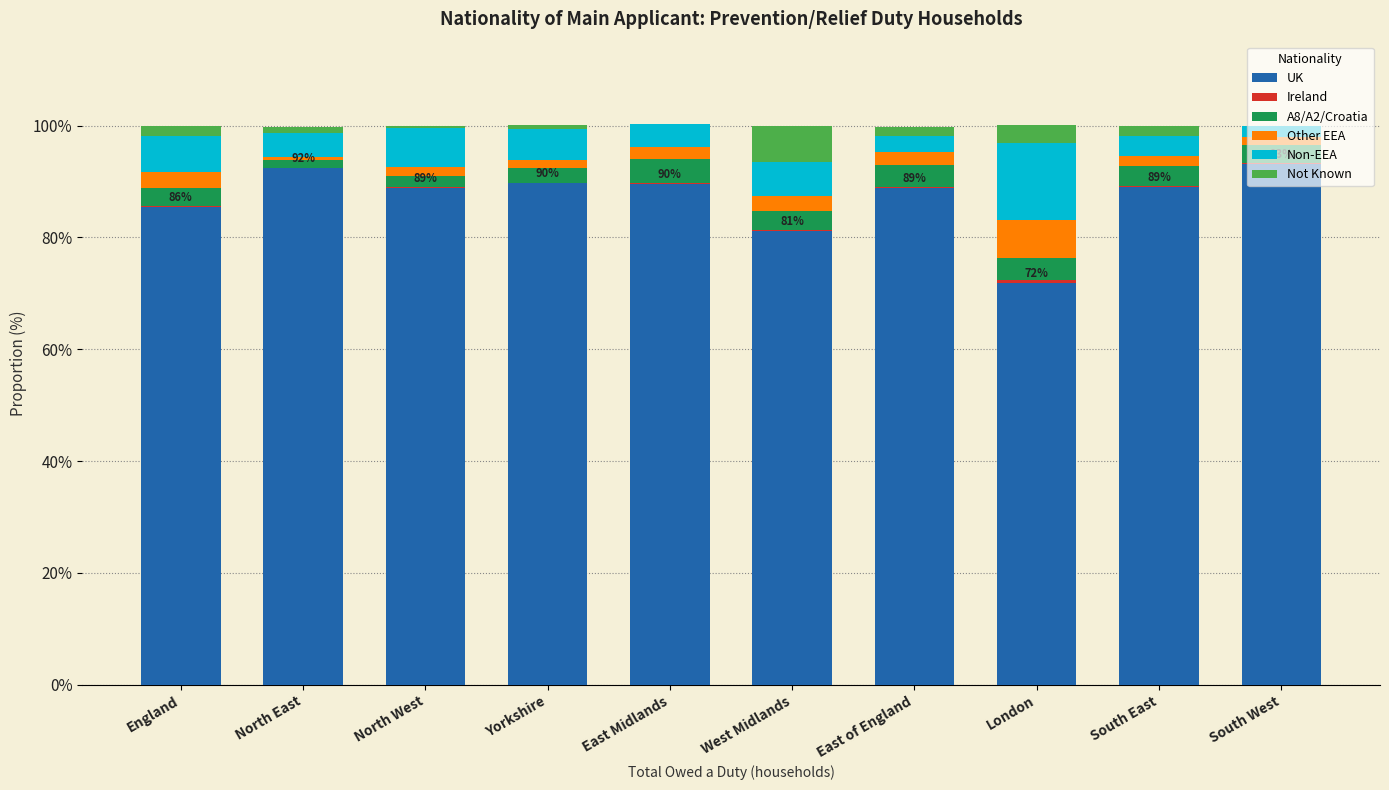

Is it true that UK equals 63.1 at North East?

False